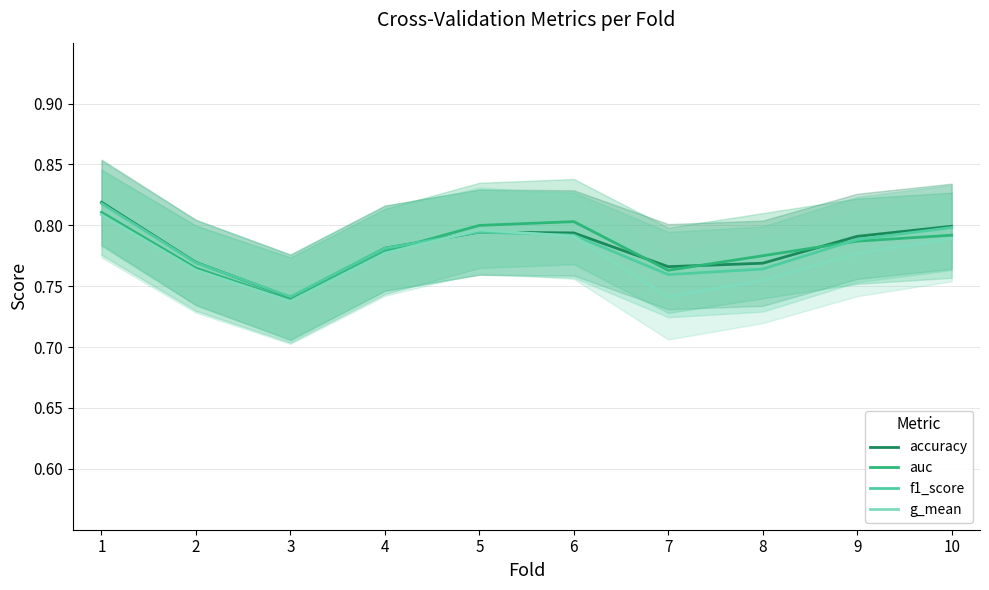

Between which two adjacent categories do f1_score and auc first intersect?

4 and 5